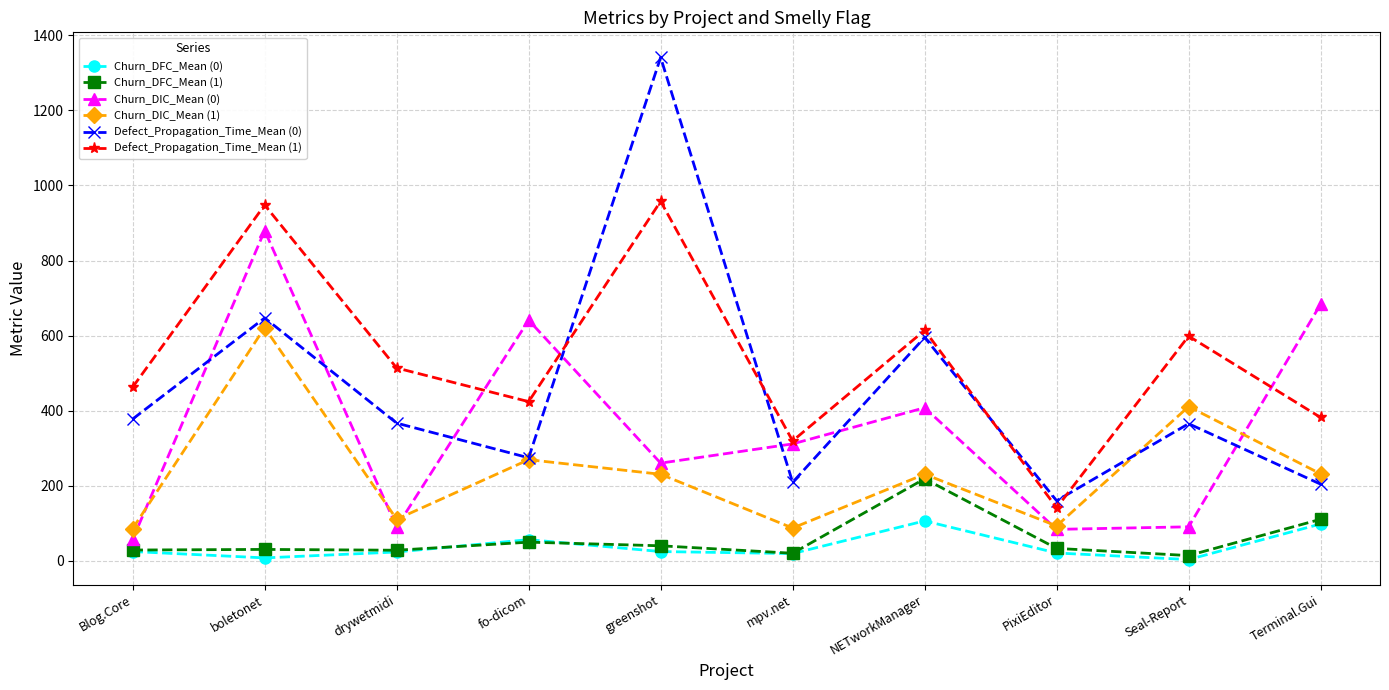

Which series has the widest spread of values?

Defect_Propagation_Time_Mean (0)